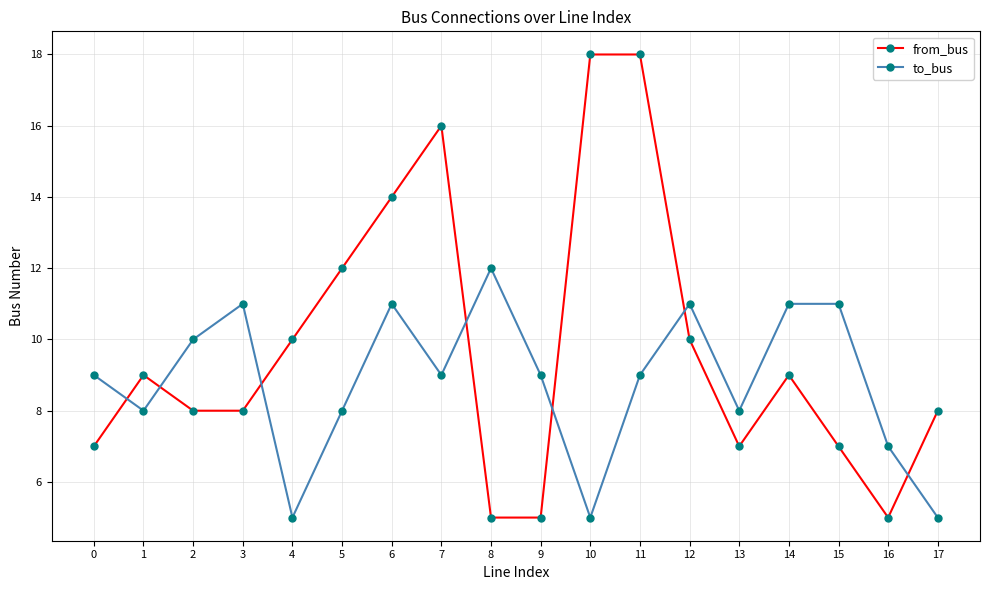

At which category is the sum across all series the highest?

11